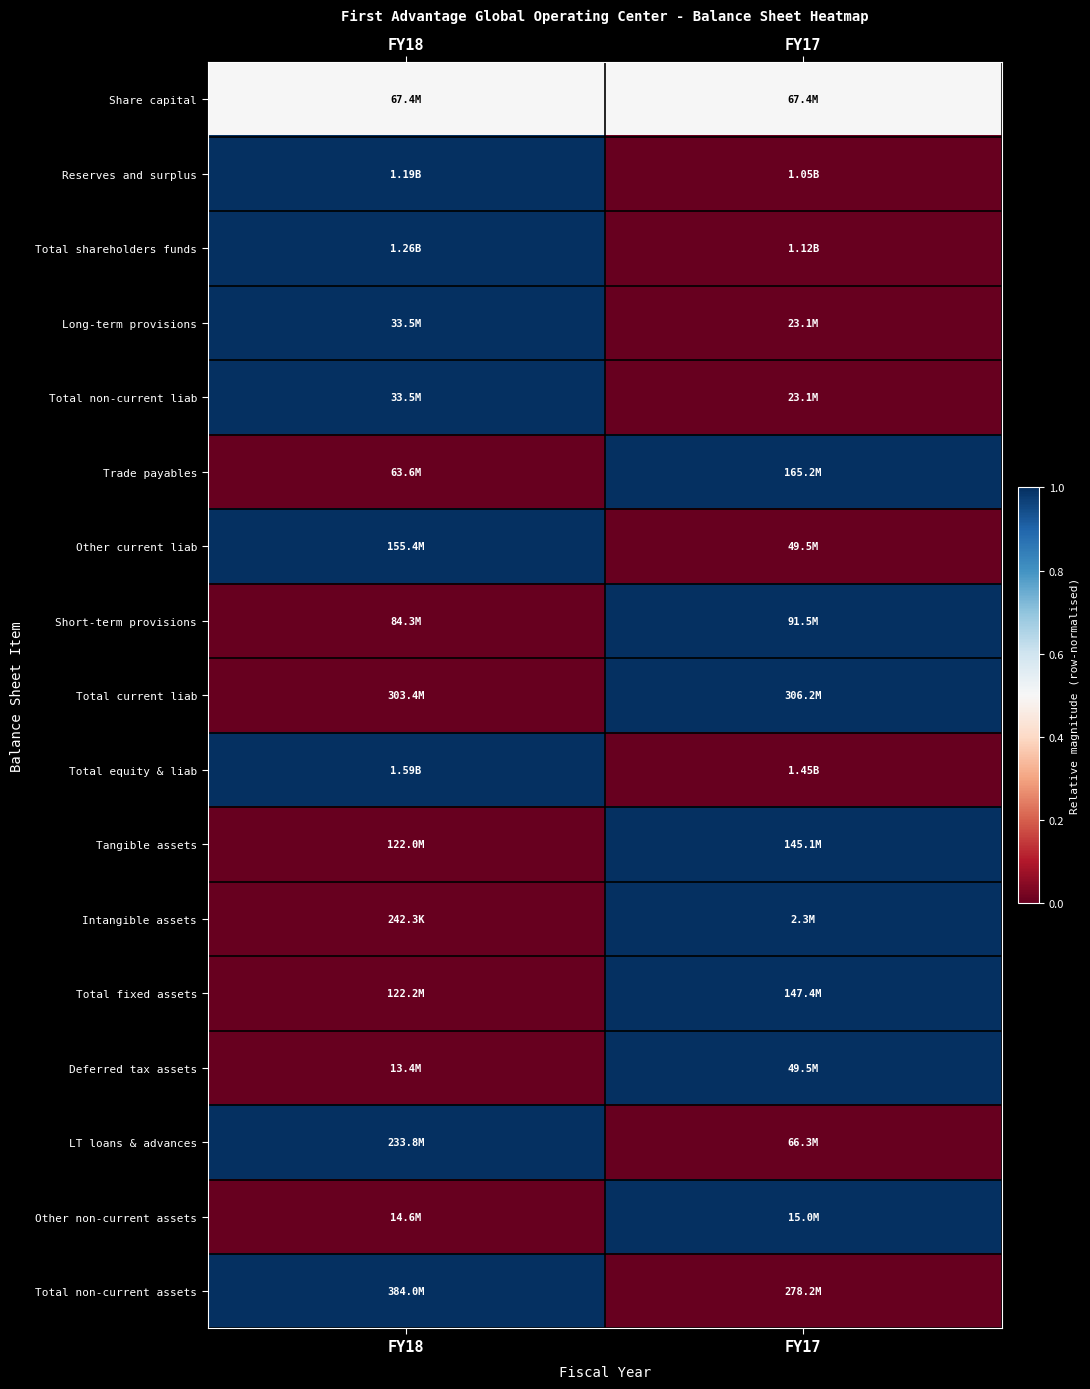

Reading right to left, transcribe all the data shown in this chart.

Share capital: FY17=0.5	FY18=0.5
Reserves and surplus: FY17=0.0	FY18=1.0
Total shareholders funds: FY17=0.0	FY18=1.0
Long-term provisions: FY17=0.0	FY18=1.0
Total non-current liab: FY17=0.0	FY18=1.0
Trade payables: FY17=1.0	FY18=0.0
Other current liab: FY17=0.0	FY18=1.0
Short-term provisions: FY17=1.0	FY18=0.0
Total current liab: FY17=1.0	FY18=0.0
Total equity & liab: FY17=0.0	FY18=1.0
Tangible assets: FY17=1.0	FY18=0.0
Intangible assets: FY17=1.0	FY18=0.0
Total fixed assets: FY17=1.0	FY18=0.0
Deferred tax assets: FY17=1.0	FY18=0.0
LT loans & advances: FY17=0.0	FY18=1.0
Other non-current assets: FY17=1.0	FY18=0.0
Total non-current assets: FY17=0.0	FY18=1.0